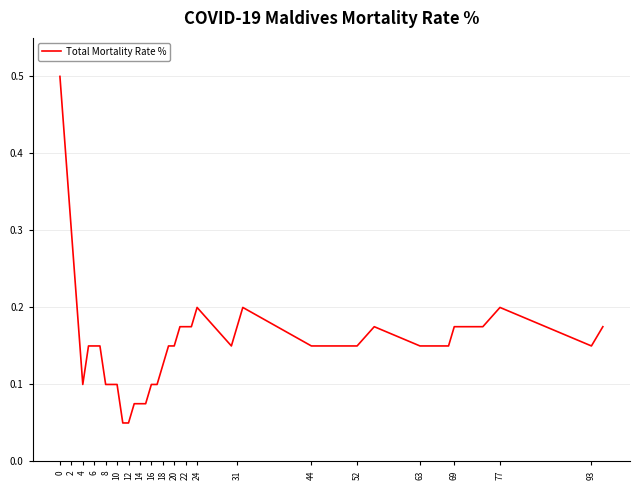

What is the maximum value shown in the chart?

0.5